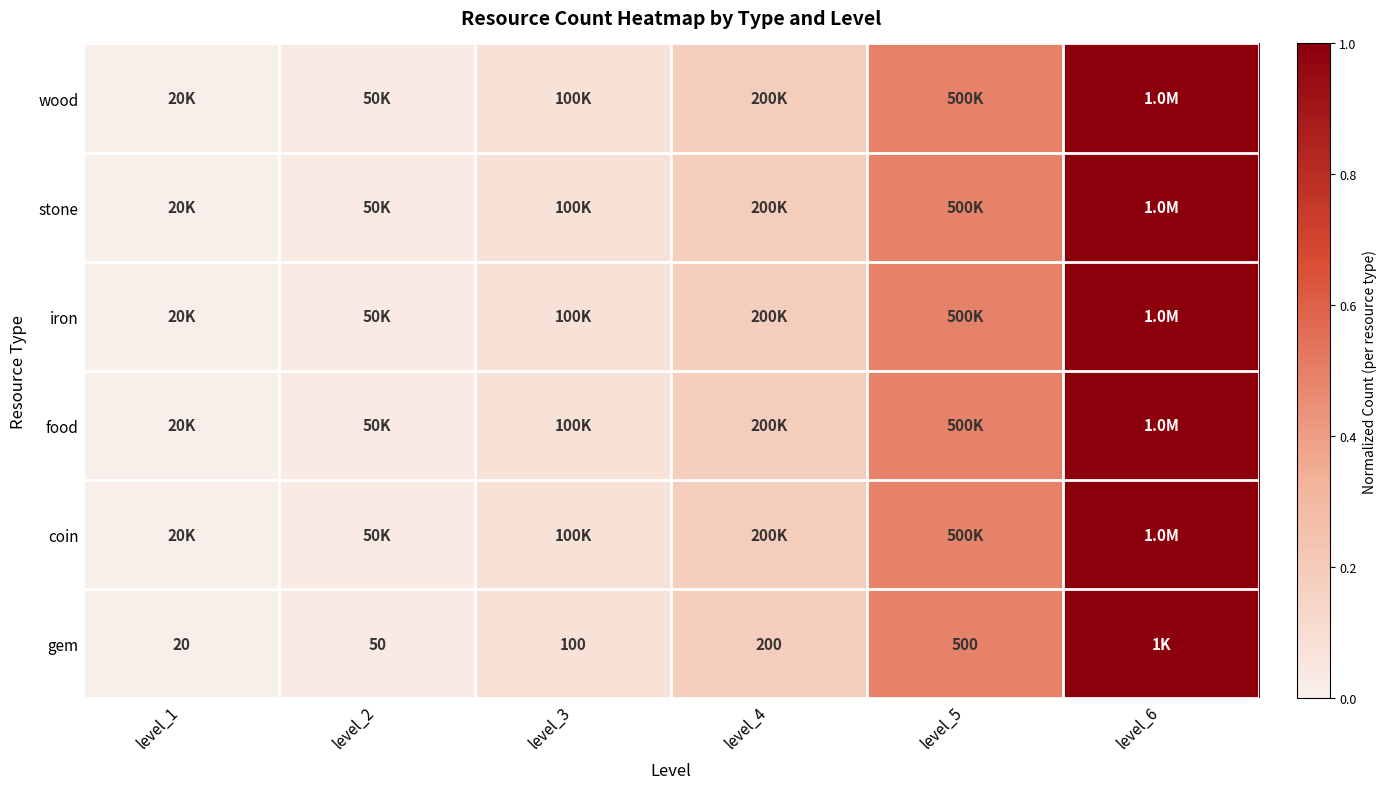

At how many categories does at least one series exceed 0?

5